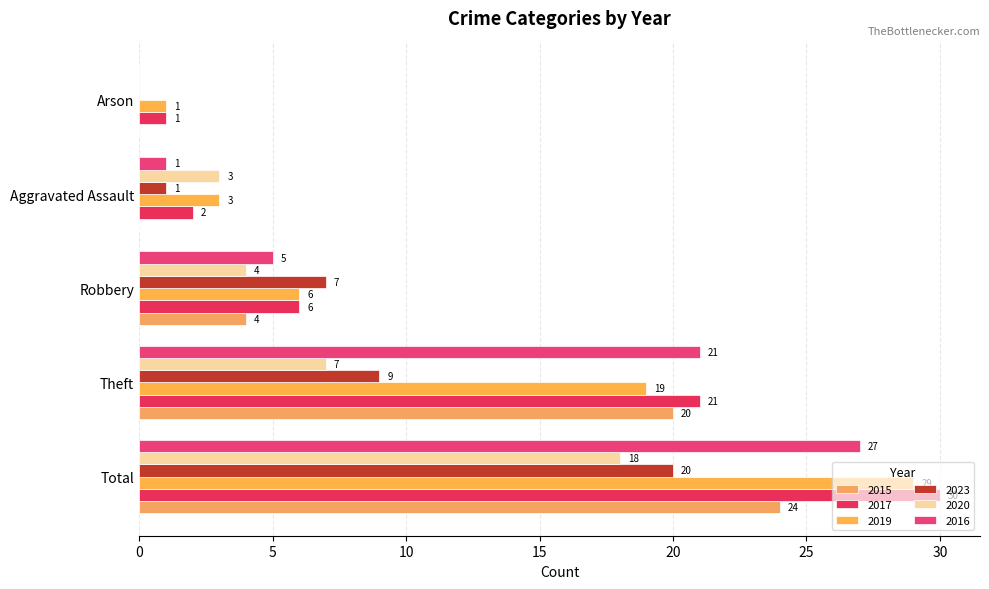

The value of 2016 at Robbery is 3. True or false?

False